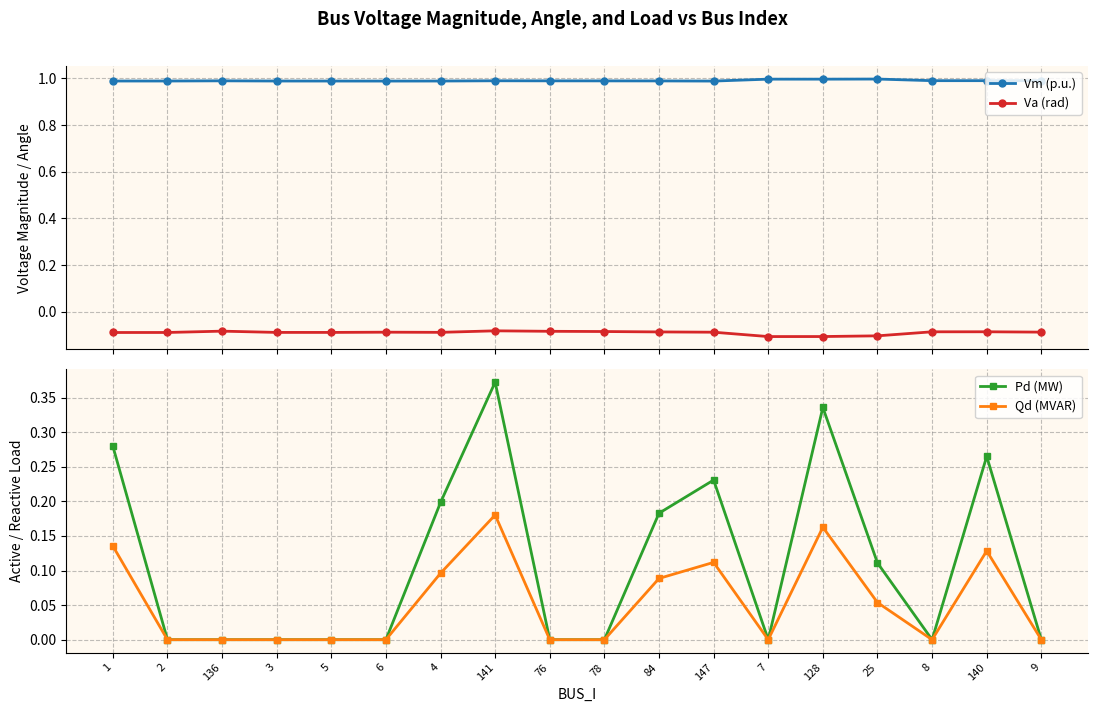

What is the lowest value of the Va (rad) series?

-0.1